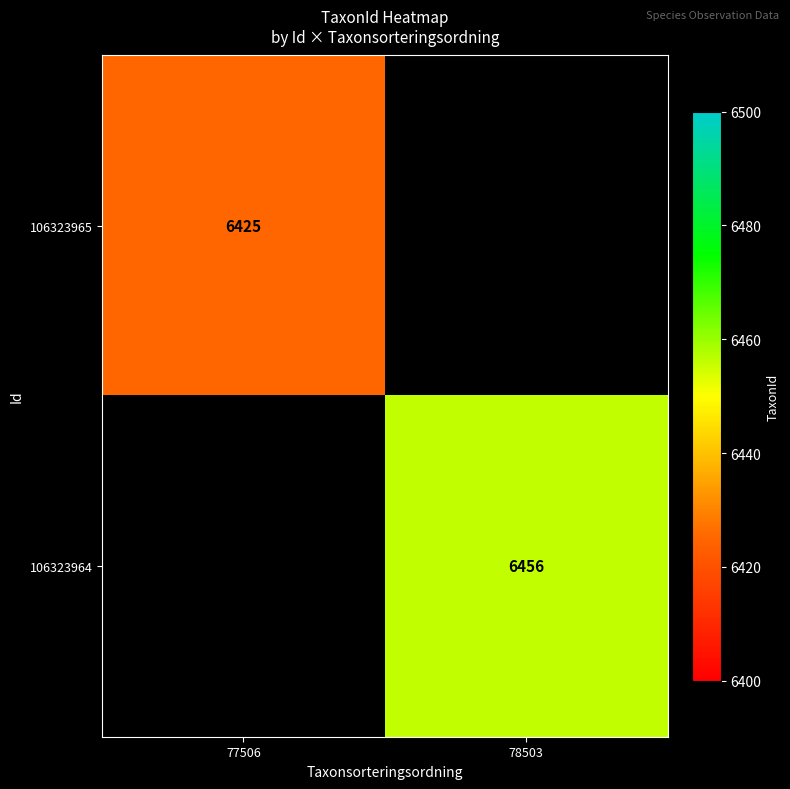

True or false: 106323964 has a value of 9260 at 78503.

False